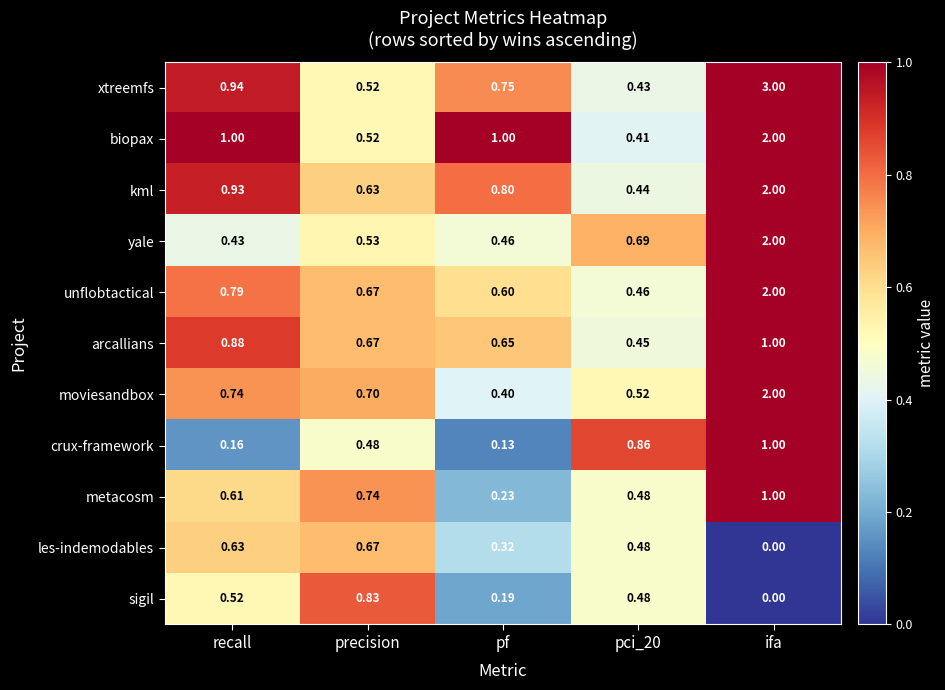

At which category is the sum across all series the highest?

ifa